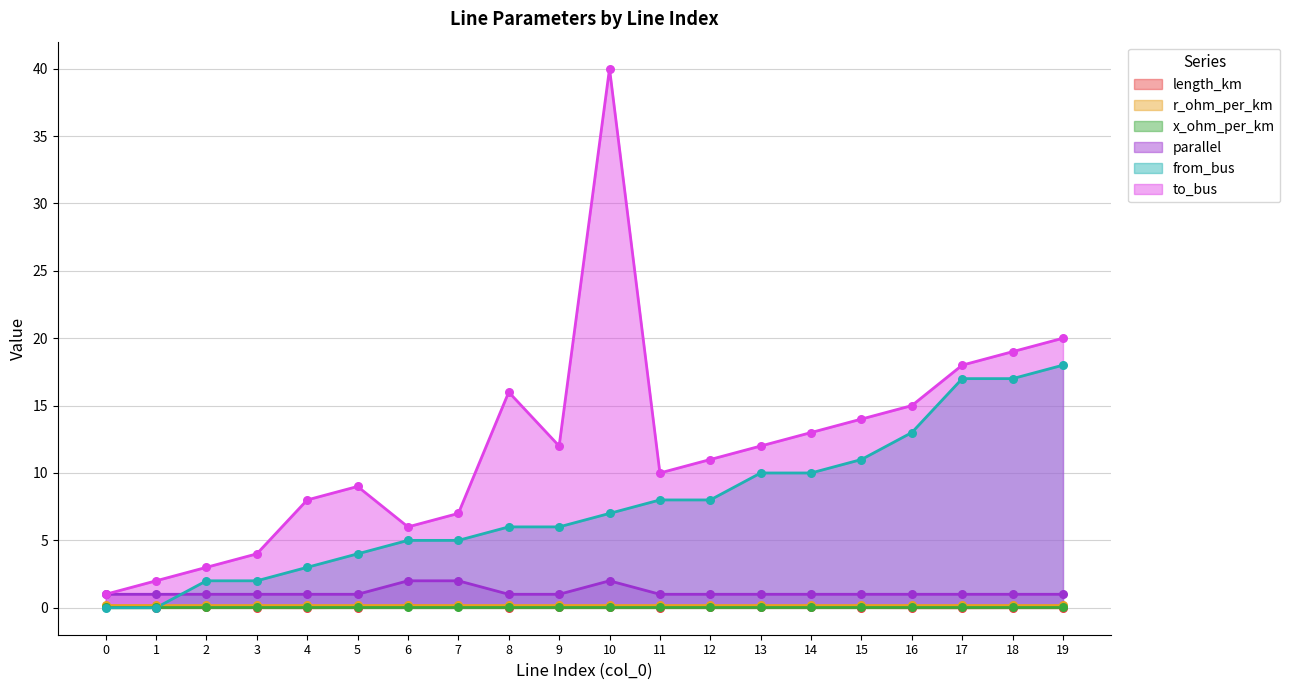

At which category is the sum across all series the highest?

10